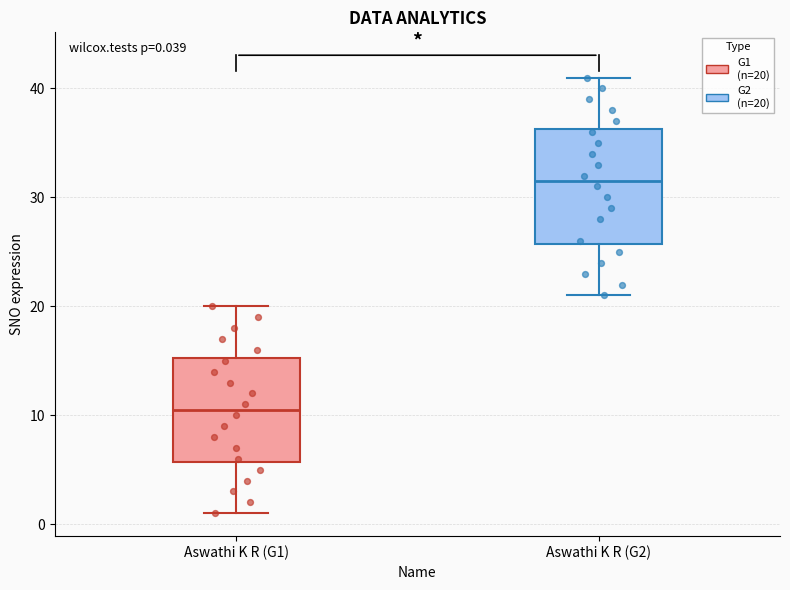

Comparing the boxes themselves (not the whiskers), which one is the tallest?

Aswathi K R (G2)